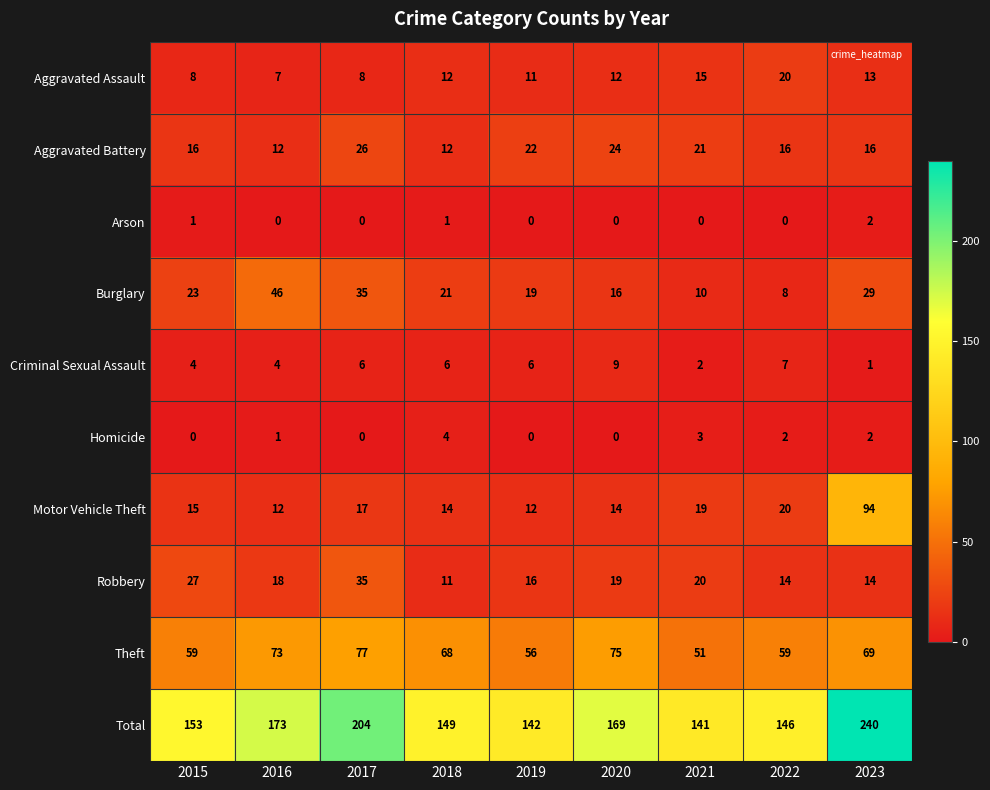

Which series has the largest range (max minus min)?

Total